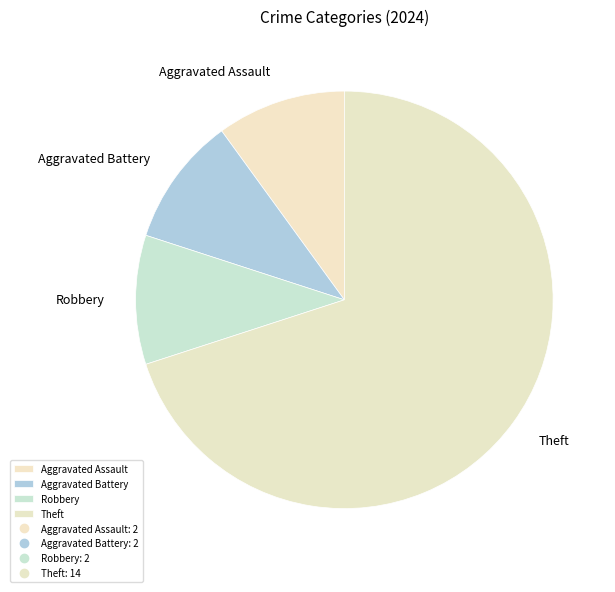

Which slice represents more than half of the pie?

Theft